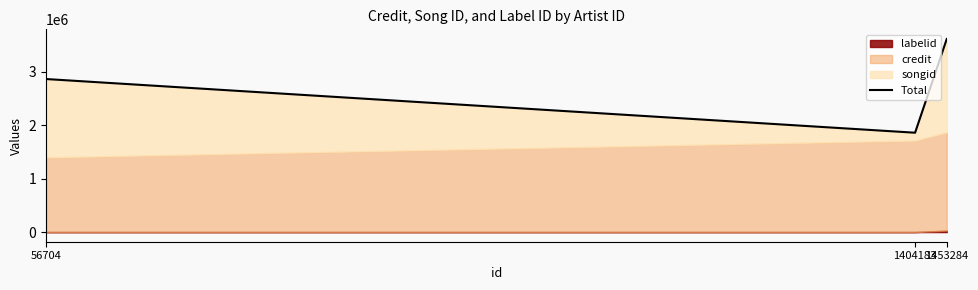

Reading right to left, list all the values displayed in this chart.

3611230	1858181	2862229